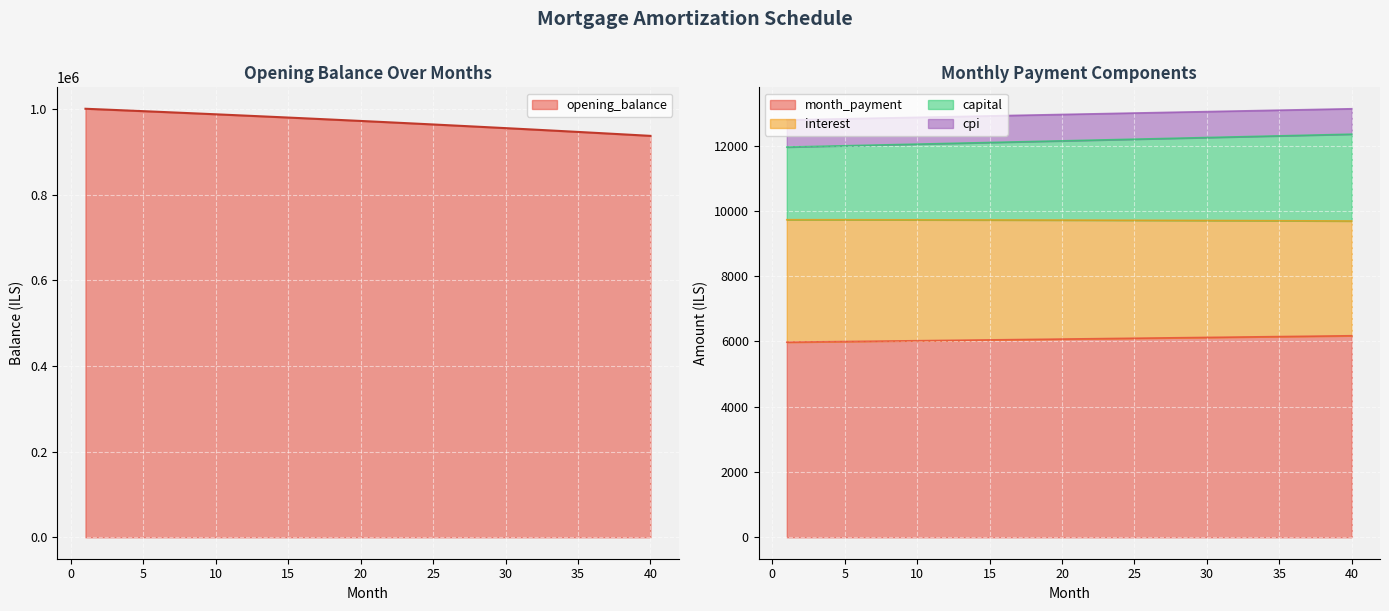

Which series has the largest total across all categories?

opening_balance